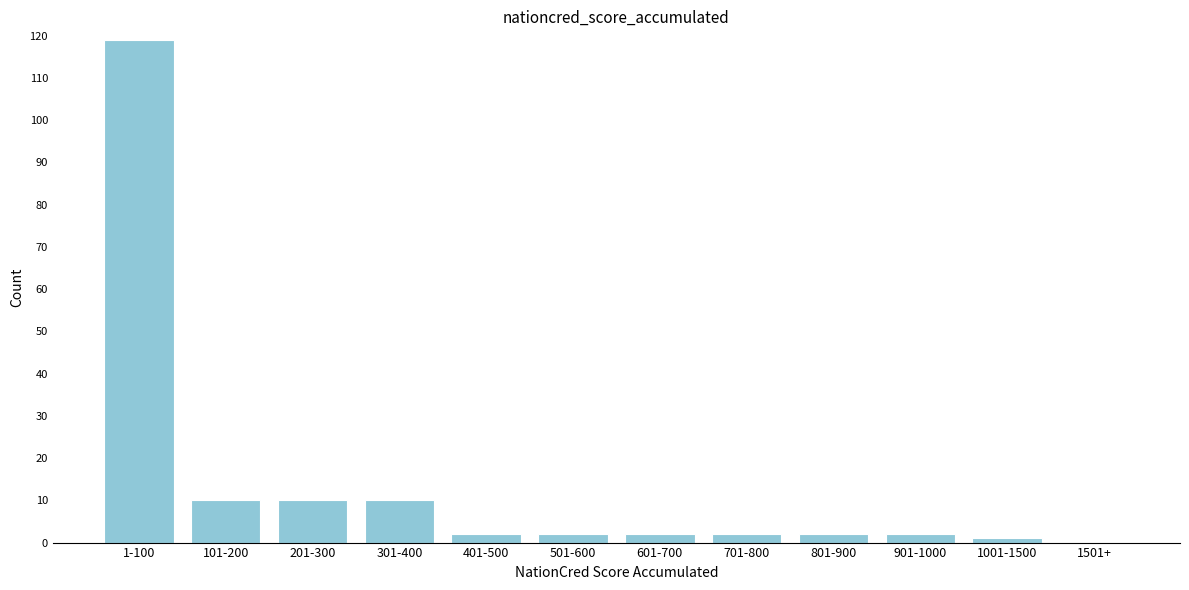

Reading left to right, what are all the values shown in this chart?

1-100=119	101-200=10	201-300=10	301-400=10	401-500=2	501-600=2	601-700=2	701-800=2	801-900=2	901-1000=2	1001-1500=1	1501+=0